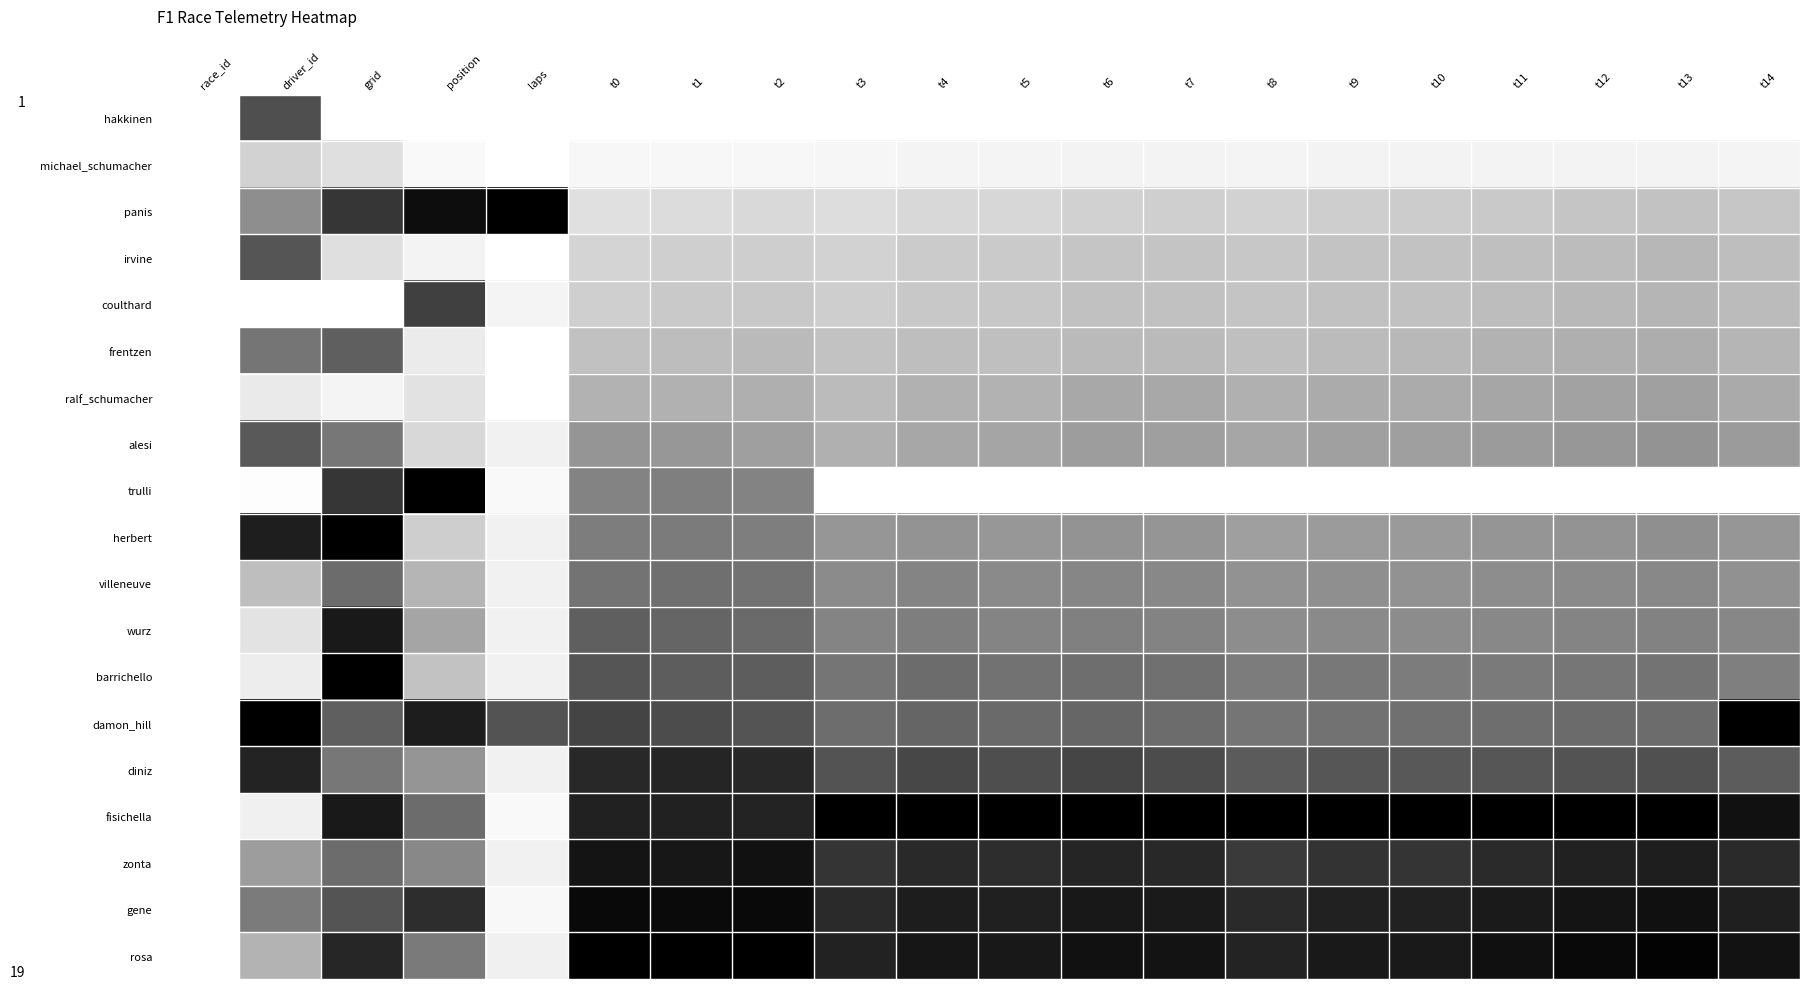

Which series changed the most between t9 and t13?

rosa